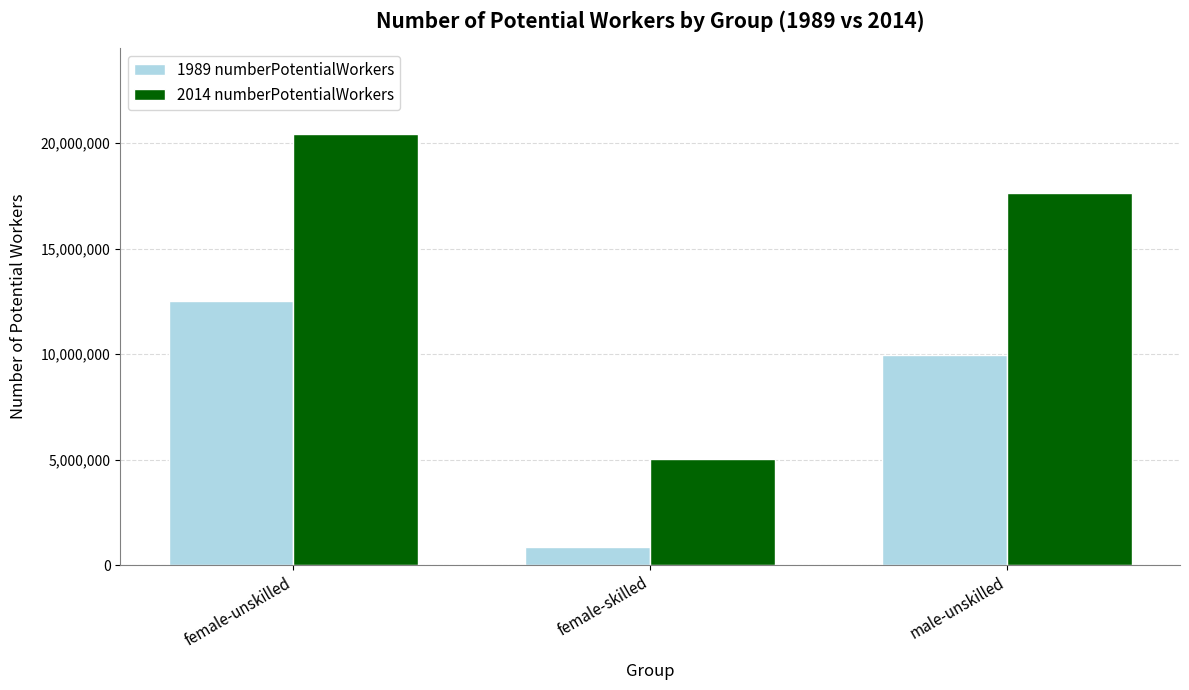

Reading left to right, what are all the values shown in this chart?

1989 numberPotentialWorkers: female-unskilled=12516408	female-skilled=854207	male-unskilled=9968696
2014 numberPotentialWorkers: female-unskilled=20411993	female-skilled=5015283	male-unskilled=17658065